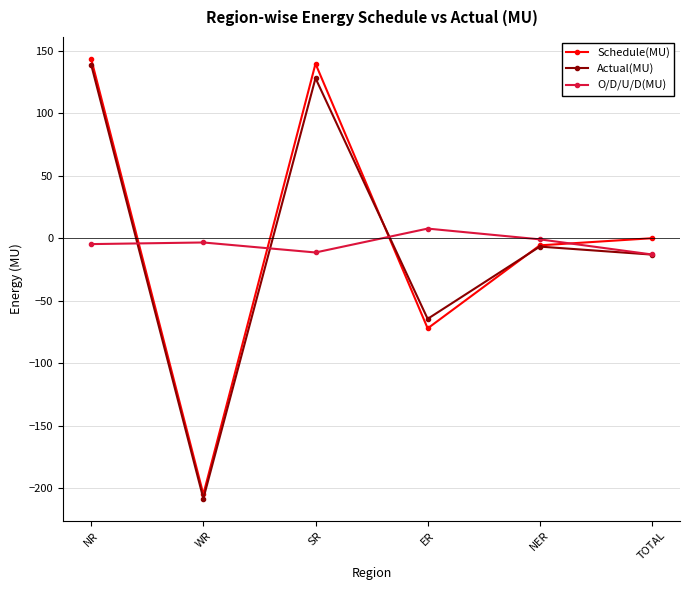

Which series changed the most between WR and SR?

Schedule(MU)